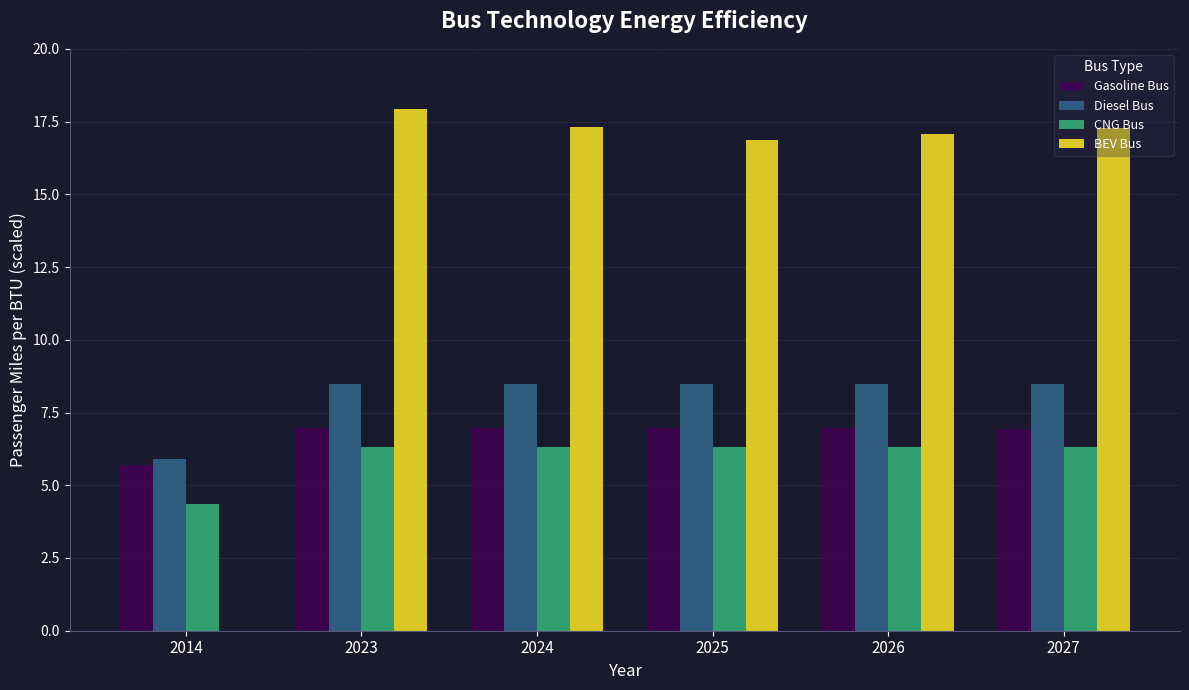

At which label does Diesel Bus first exceed 8?

2023